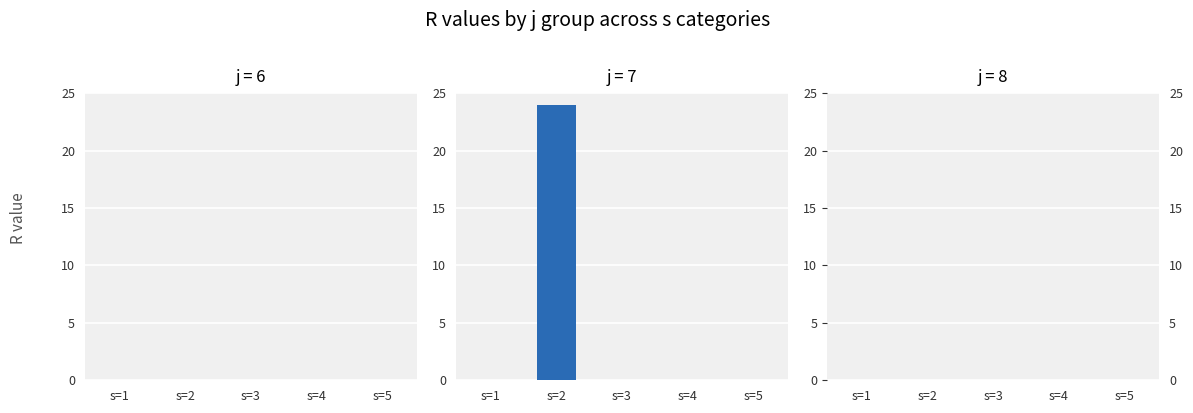

Which has a higher value, s=4 or s=2?

s=2